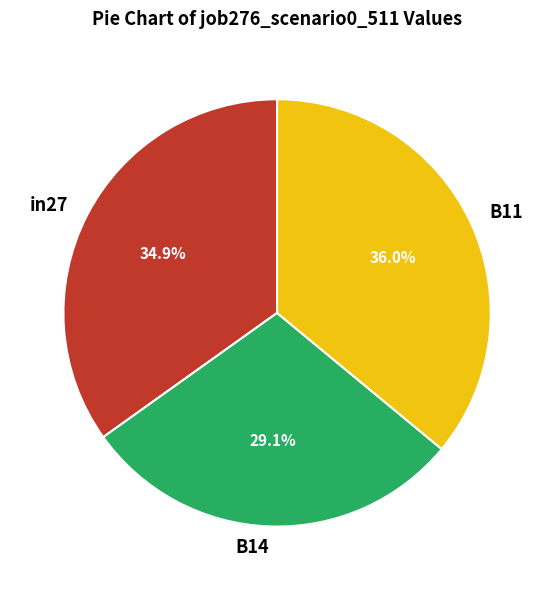

What is the largest slice in the pie chart?

B11